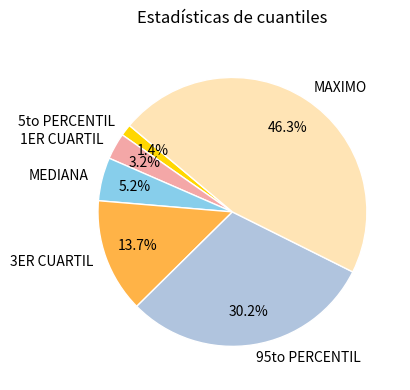

To the nearest percent, what is the difference between the largest and smallest slice percentages?

45%